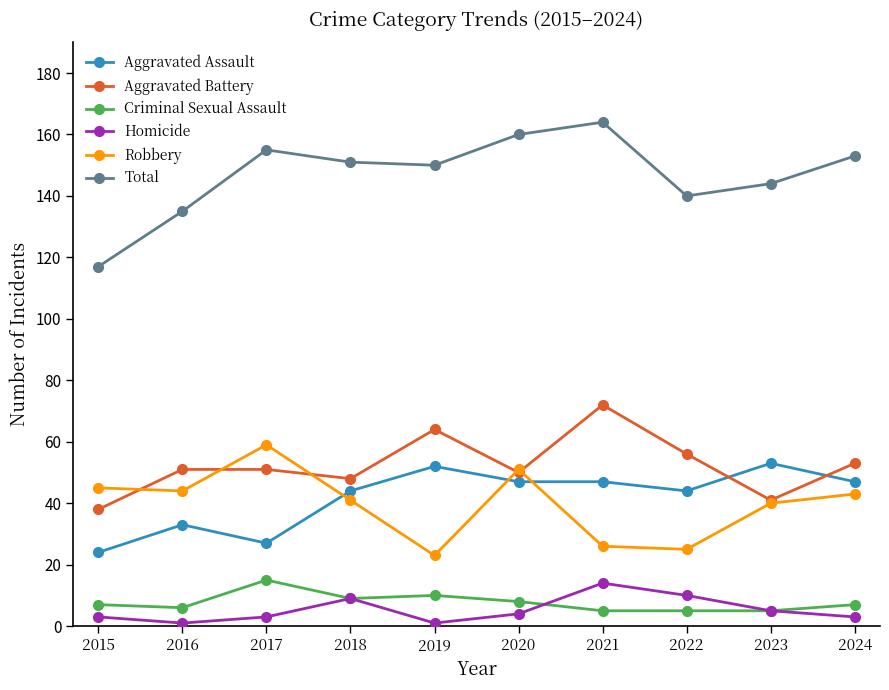

Where is the first local maximum for Robbery?

2017